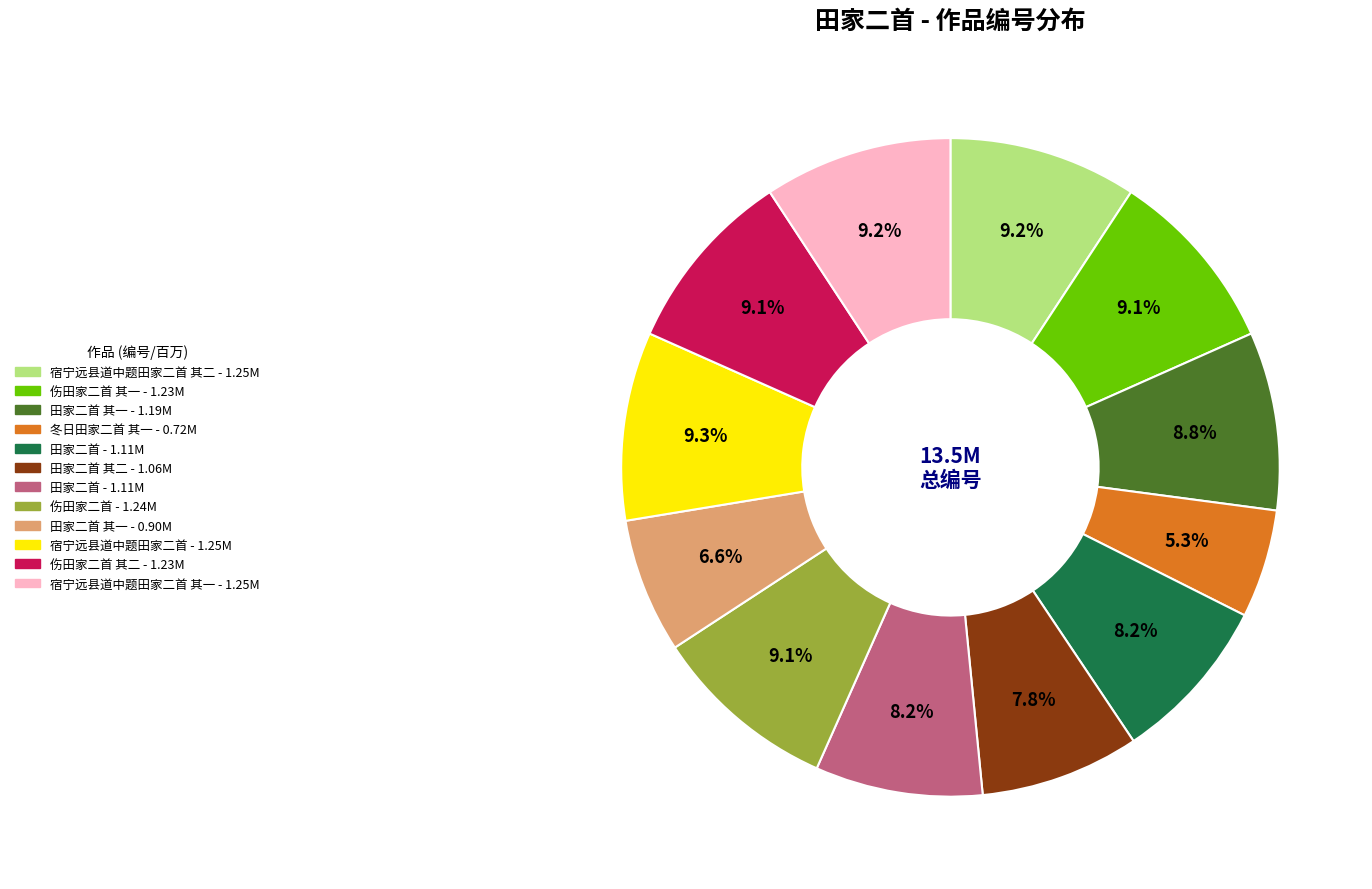

Is there any slice that represents more than half of the pie?

No